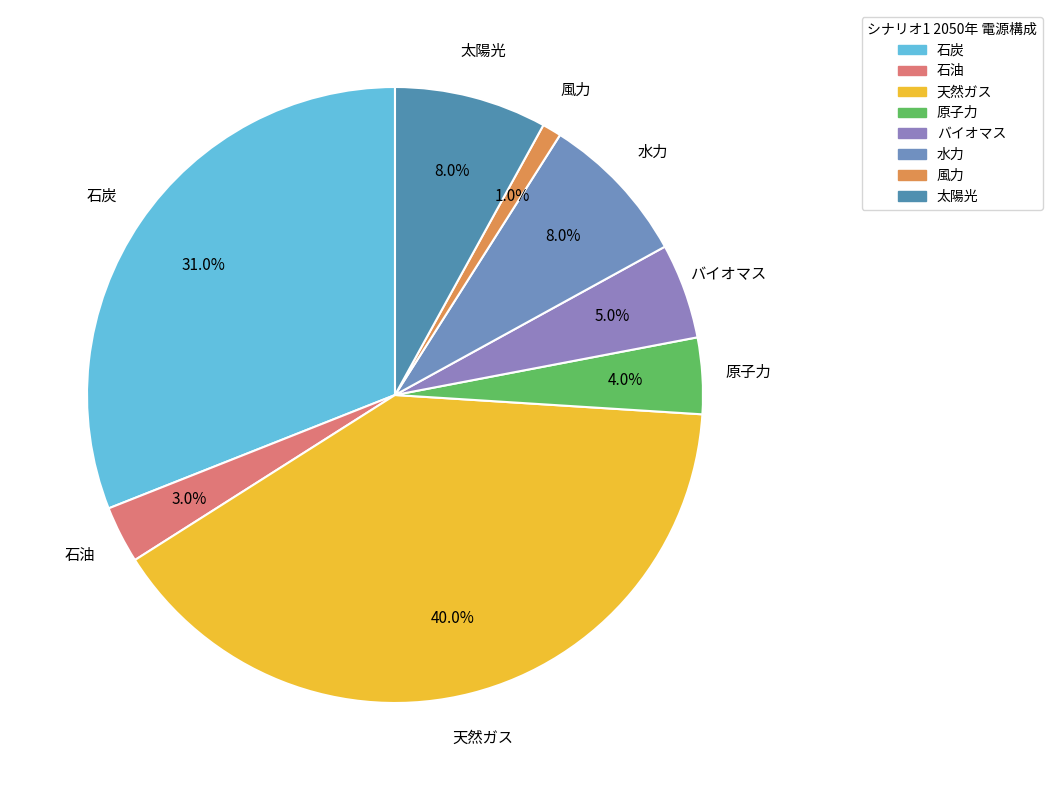

What is the ratio of the value at バイオマス to the value at 水力?

0.6